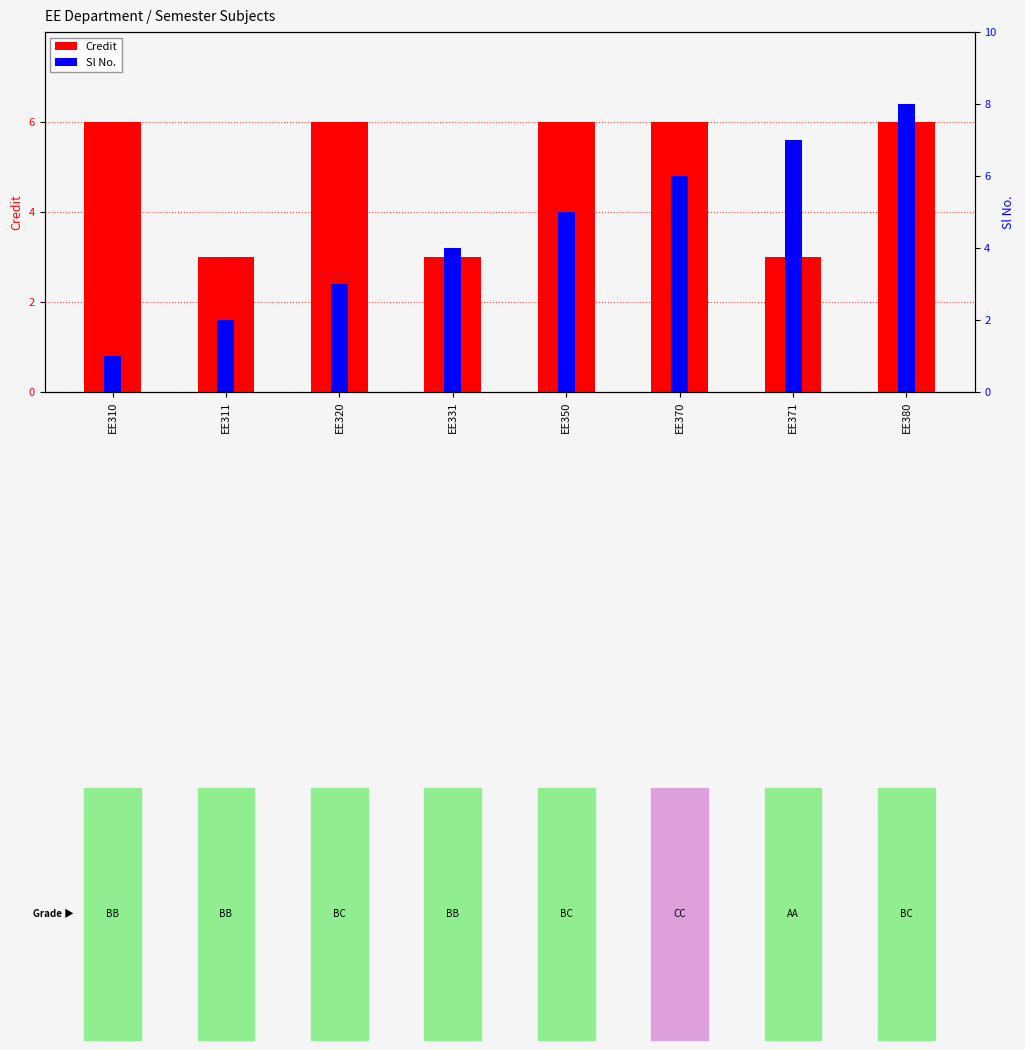

The Sl No. series shows 7 at EE371. True or false?

True